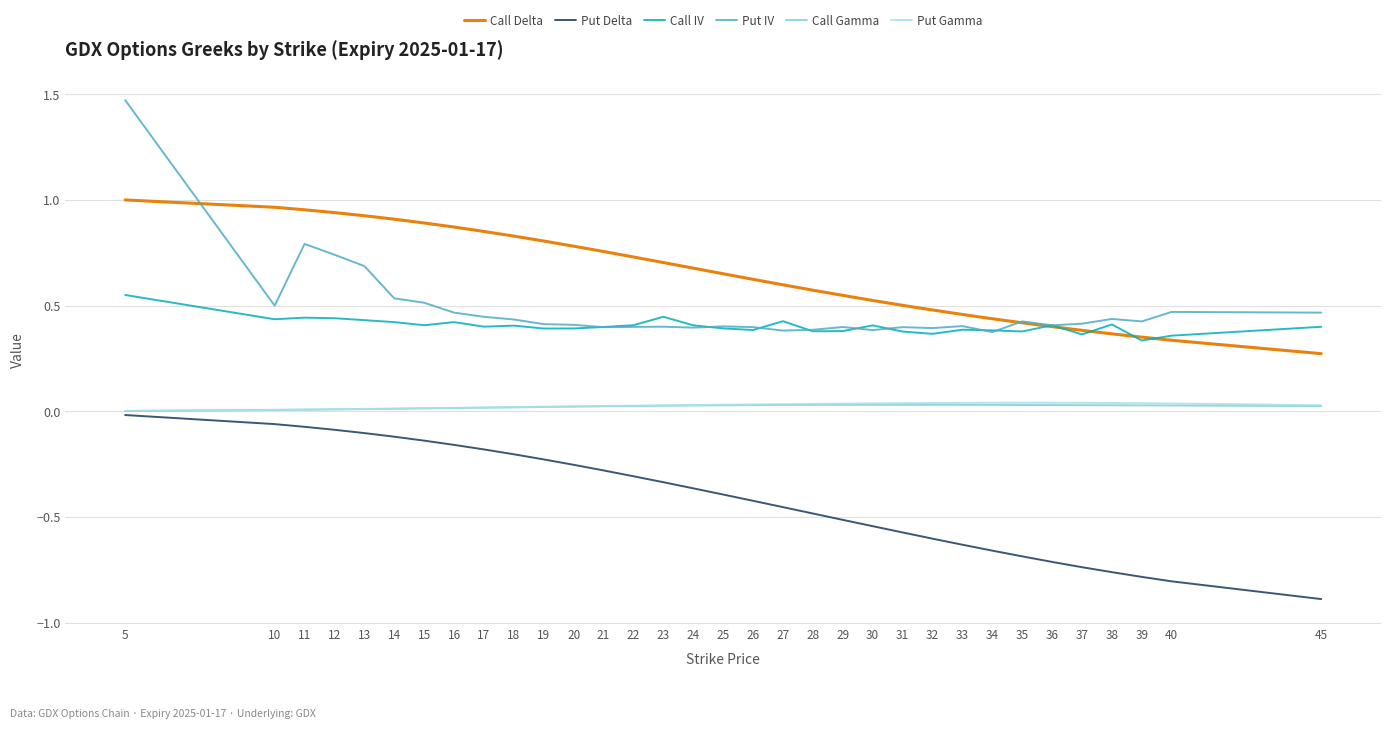

Between 27 and 36, which series saw the biggest shift?

Put Delta